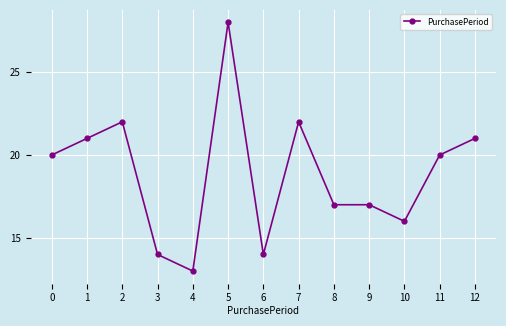

What is the difference between the maximum and minimum values?

15